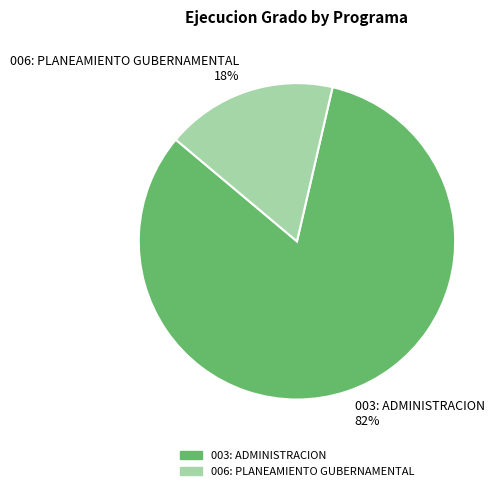

Do 003: ADMINISTRACION 82% and 006: PLANEAMIENTO GUBERNAMENTAL 18% together represent more than half of the pie?

Yes